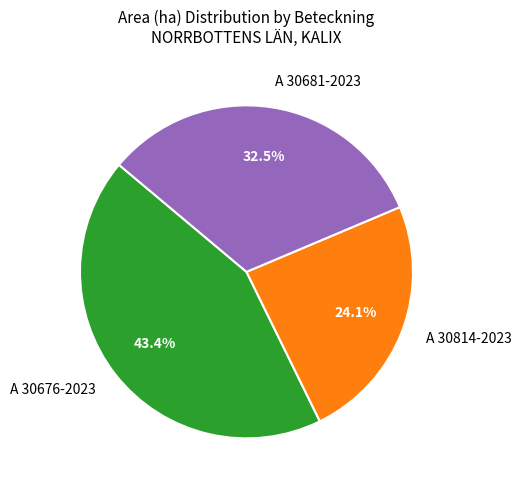

To the nearest percent, what is the difference between the largest and smallest slice percentages?

19%